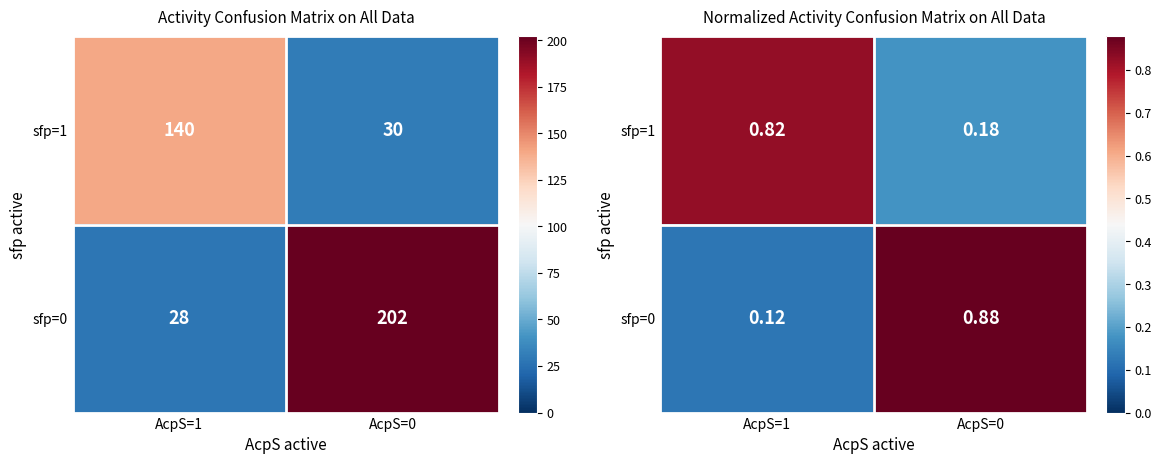

What is the average value of the sfp=1 series?

0.5